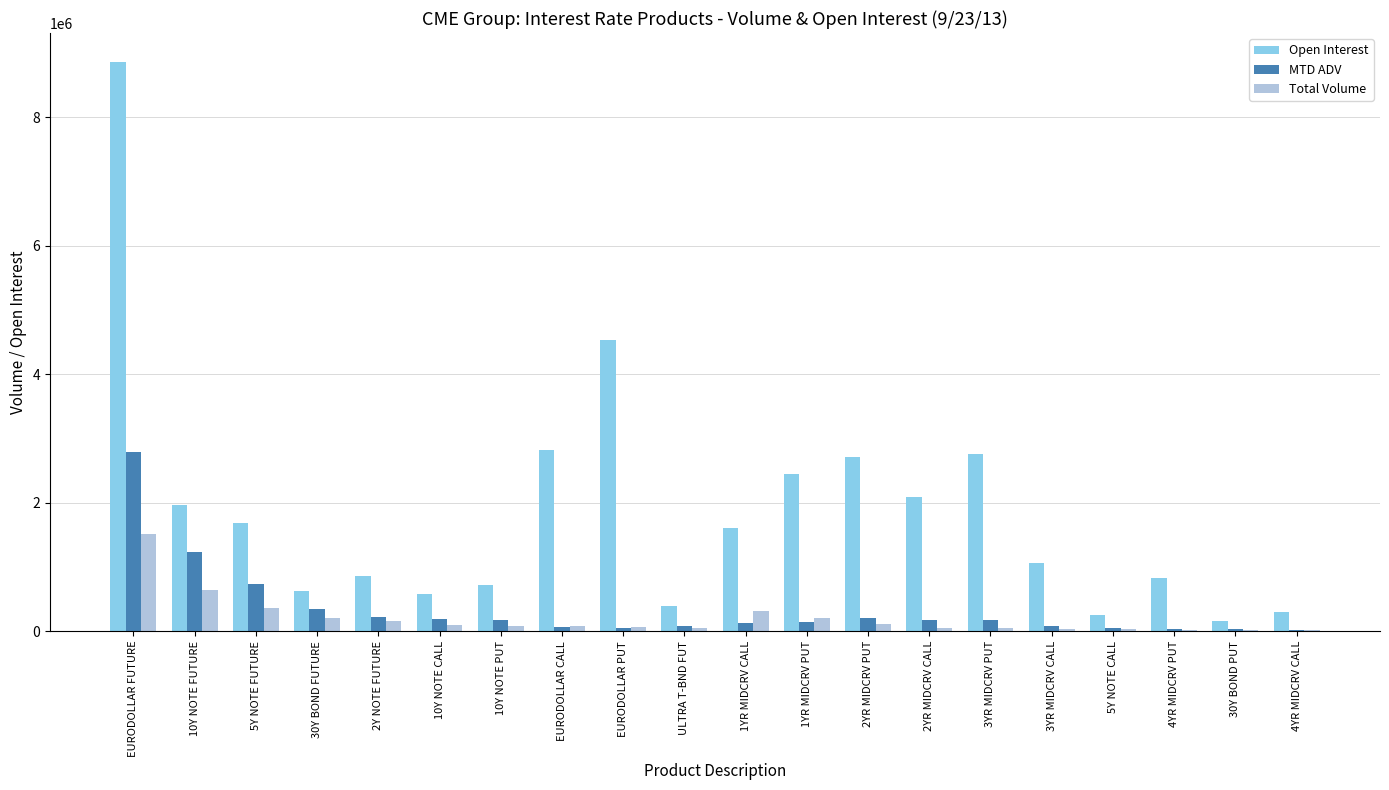

How many data points does each series have?

20